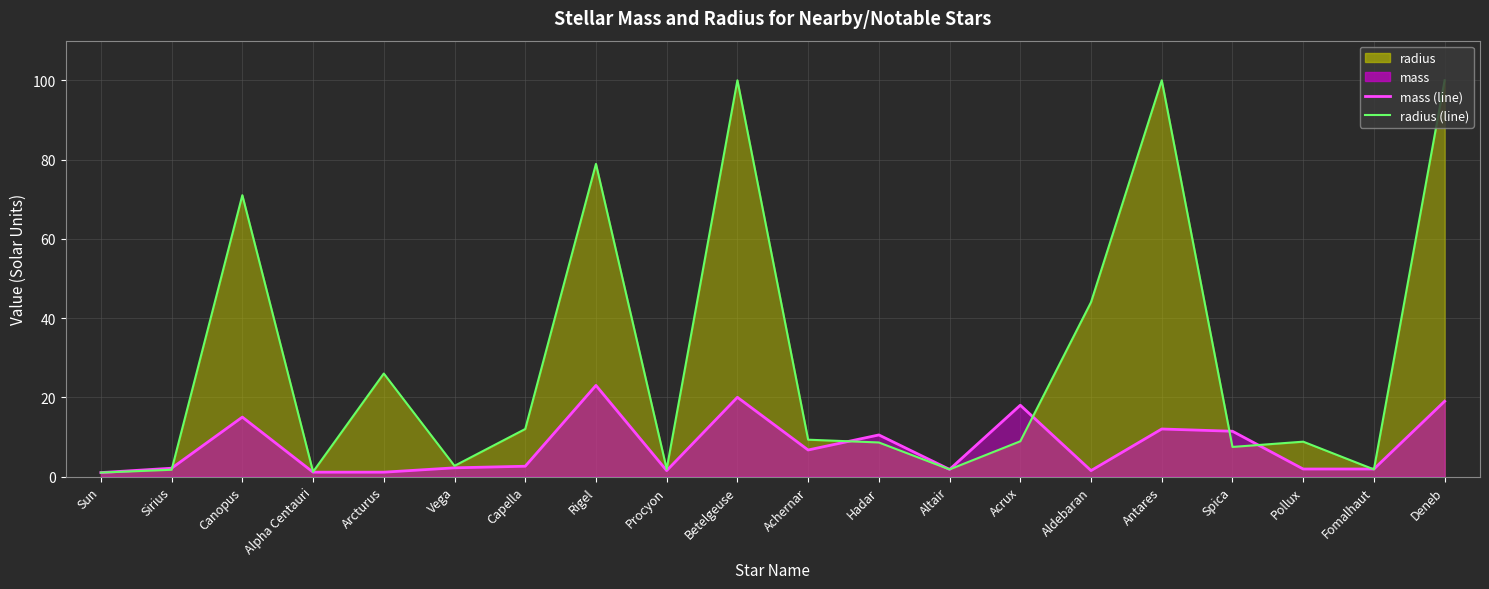

What is the difference between the second highest and second lowest values in the mass (line) series?

18.9